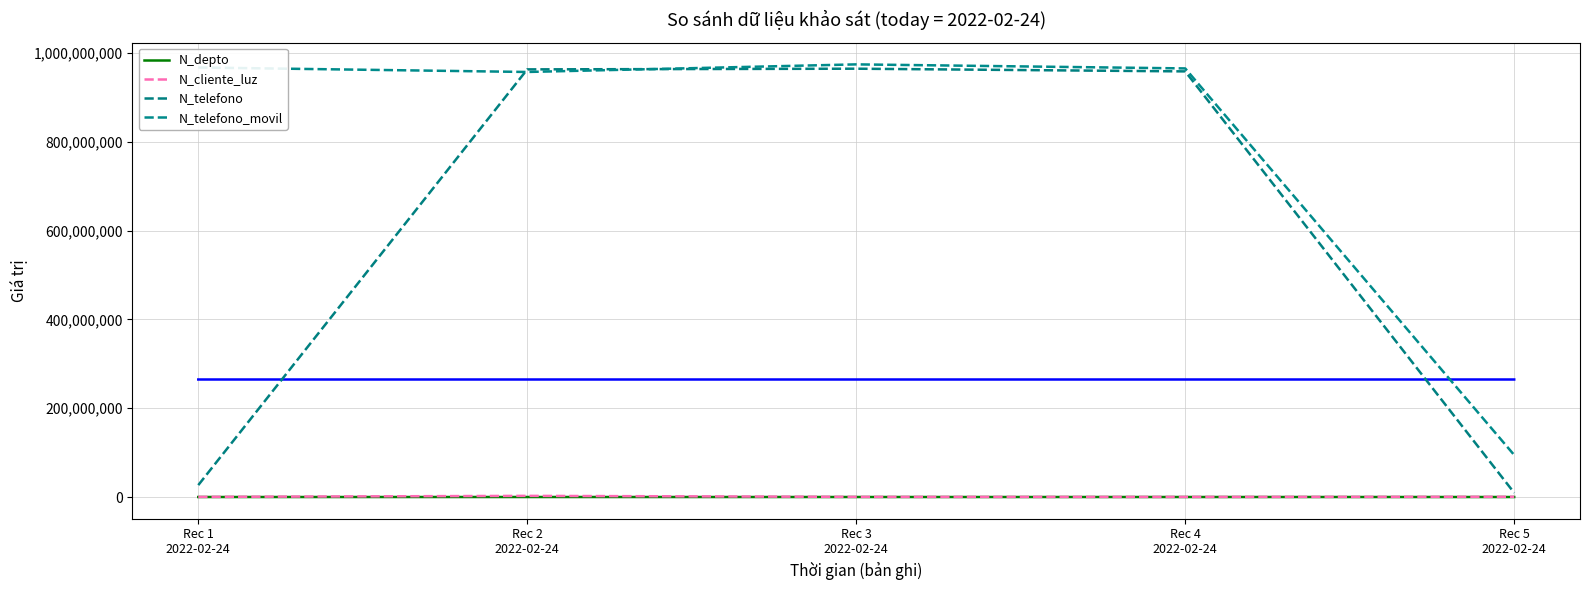

True or false: N_cliente_luz and N_depto cross at least once.

False